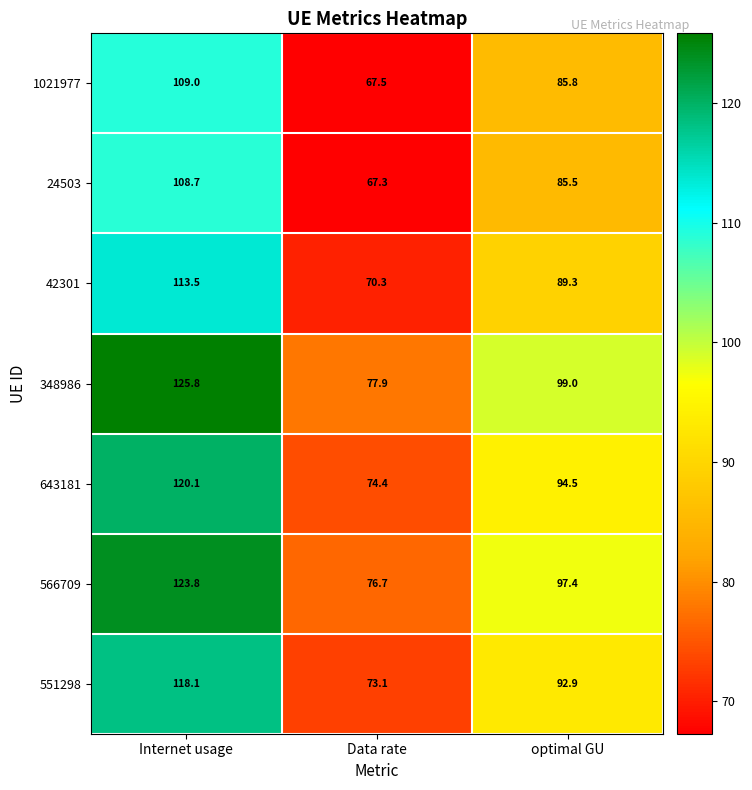

What is the difference between the maximum and second lowest values in the 42301 series?

24.2